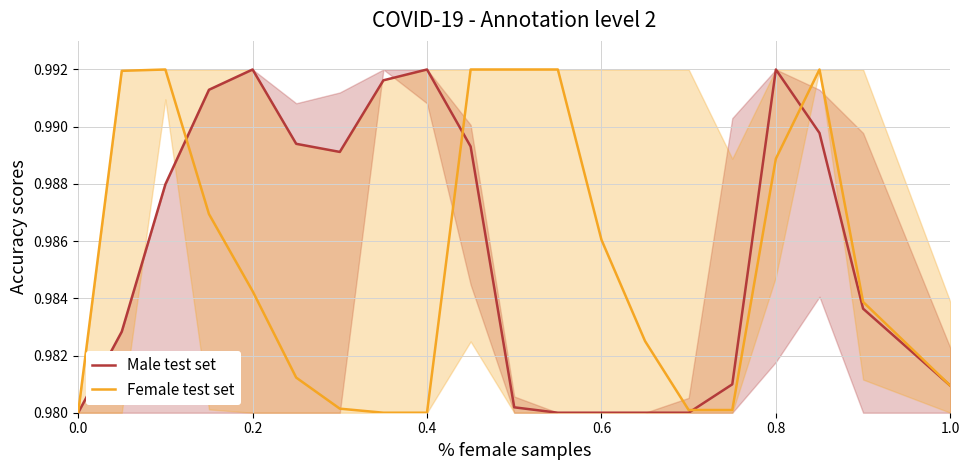

The value of Male test set at 0.6 is 1.6. True or false?

False